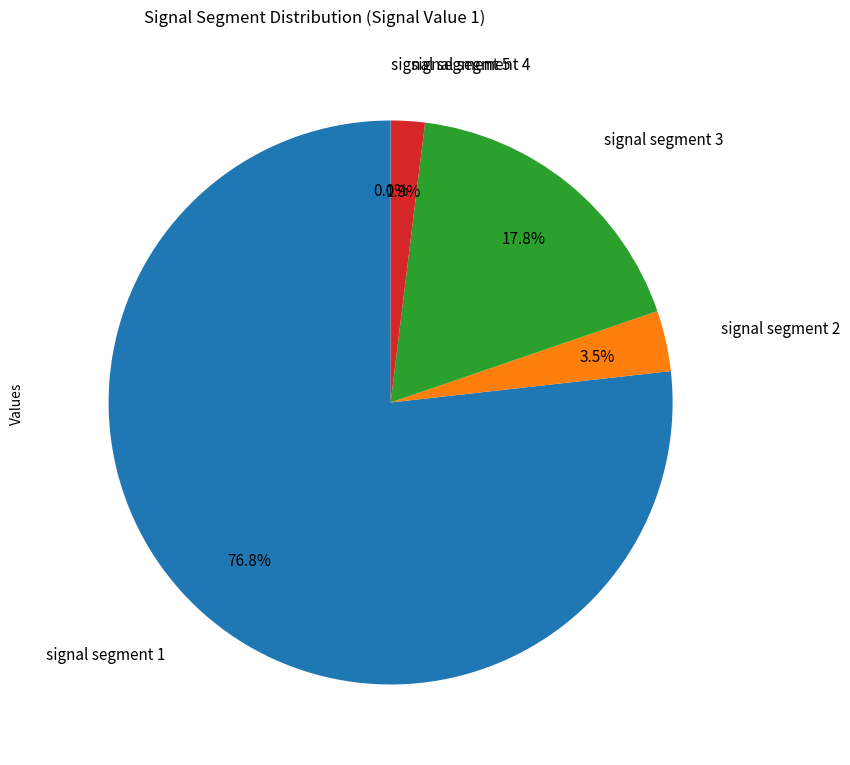

What is the total percentage of signal segment 3 and signal segment 2?

21.3%